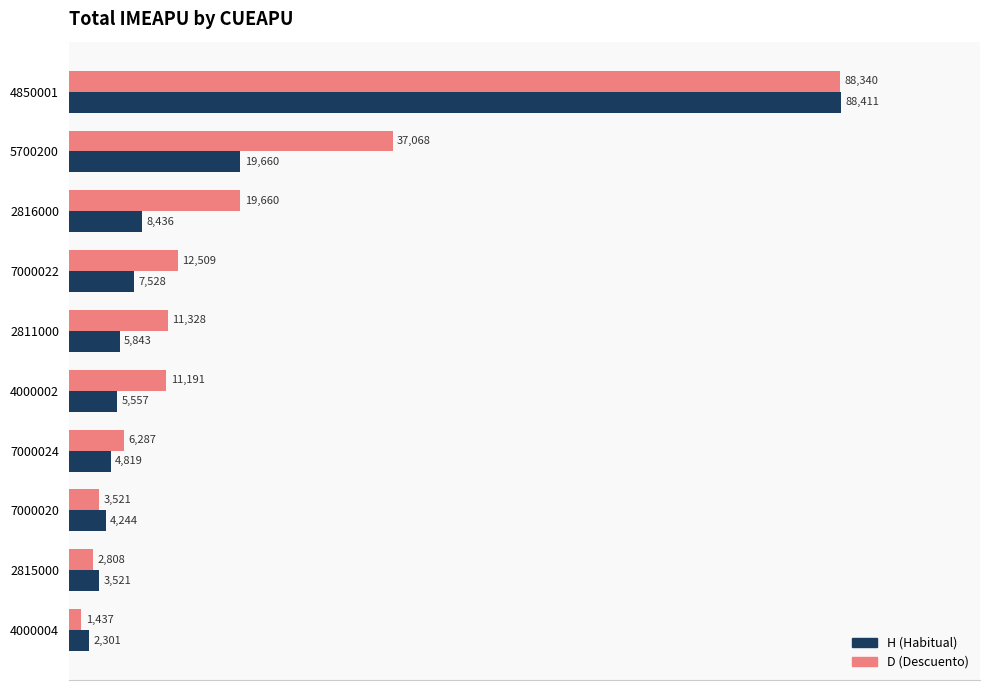

Read the H (Habitual) value at 7000024.

4819.2